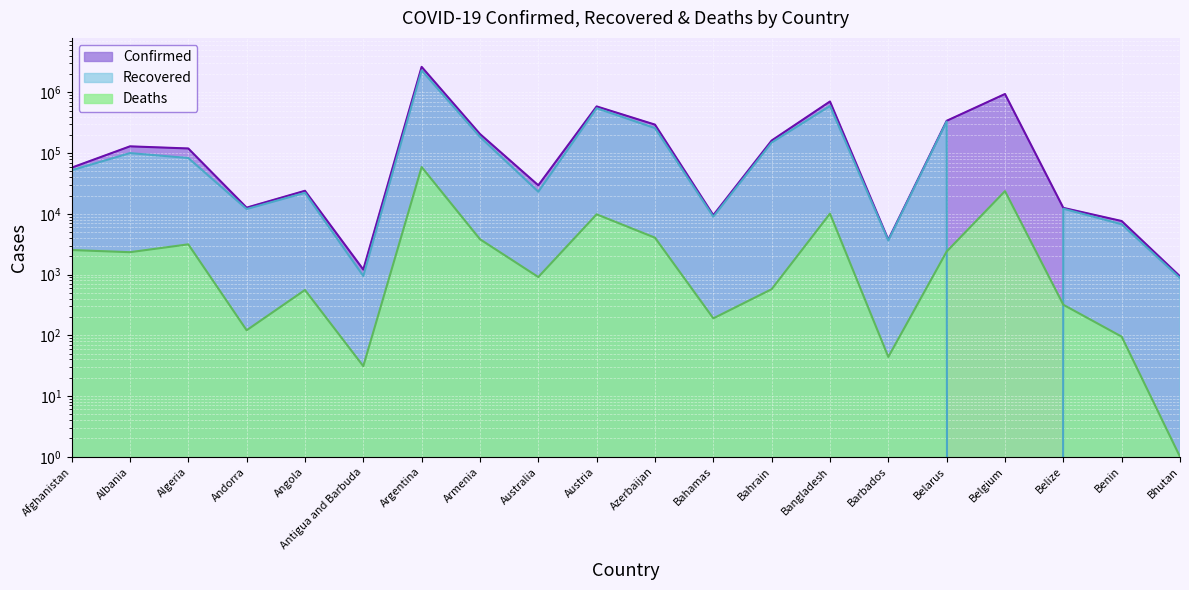

True or false: Deaths has a value of 2533 at Afghanistan.

True